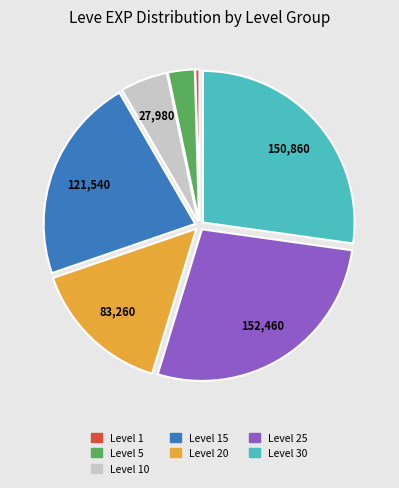

Is there a majority slice in this chart?

No